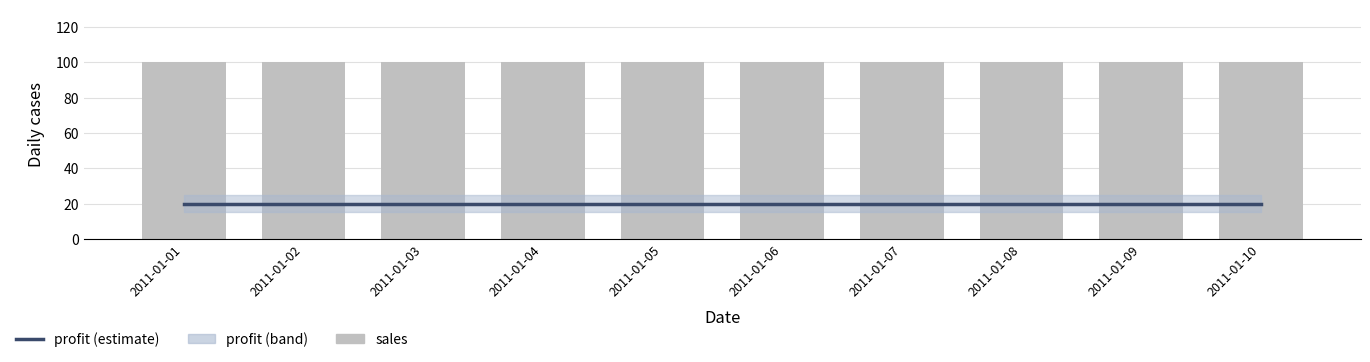

What is the value of the sales bar at the 10th from the left?

100